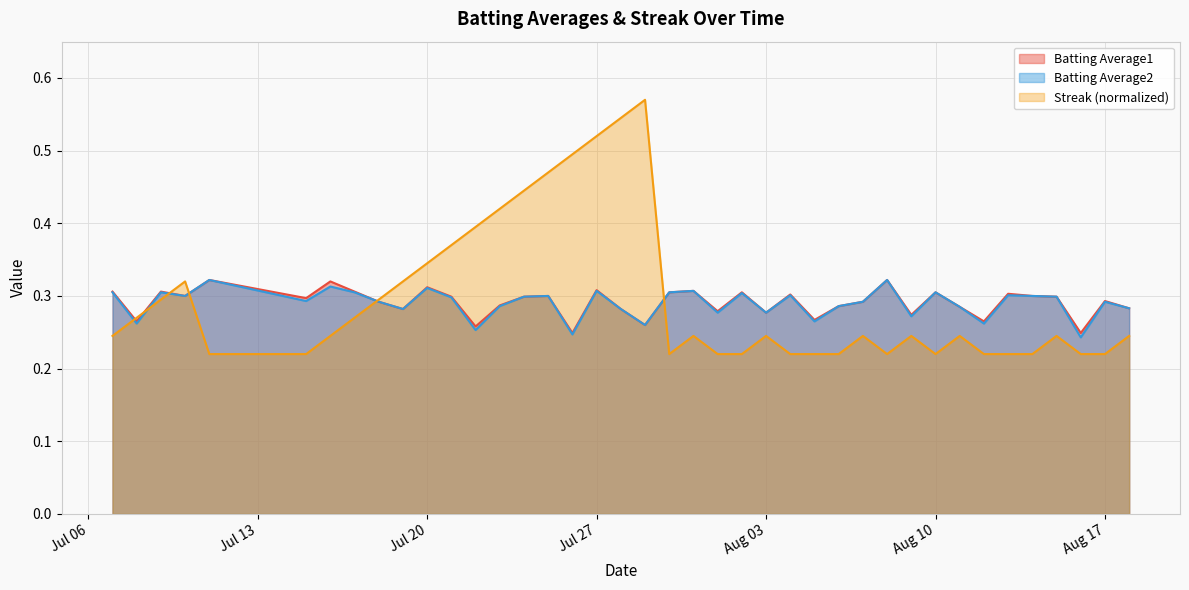

Which series has the widest spread of values?

Streak (normalized)